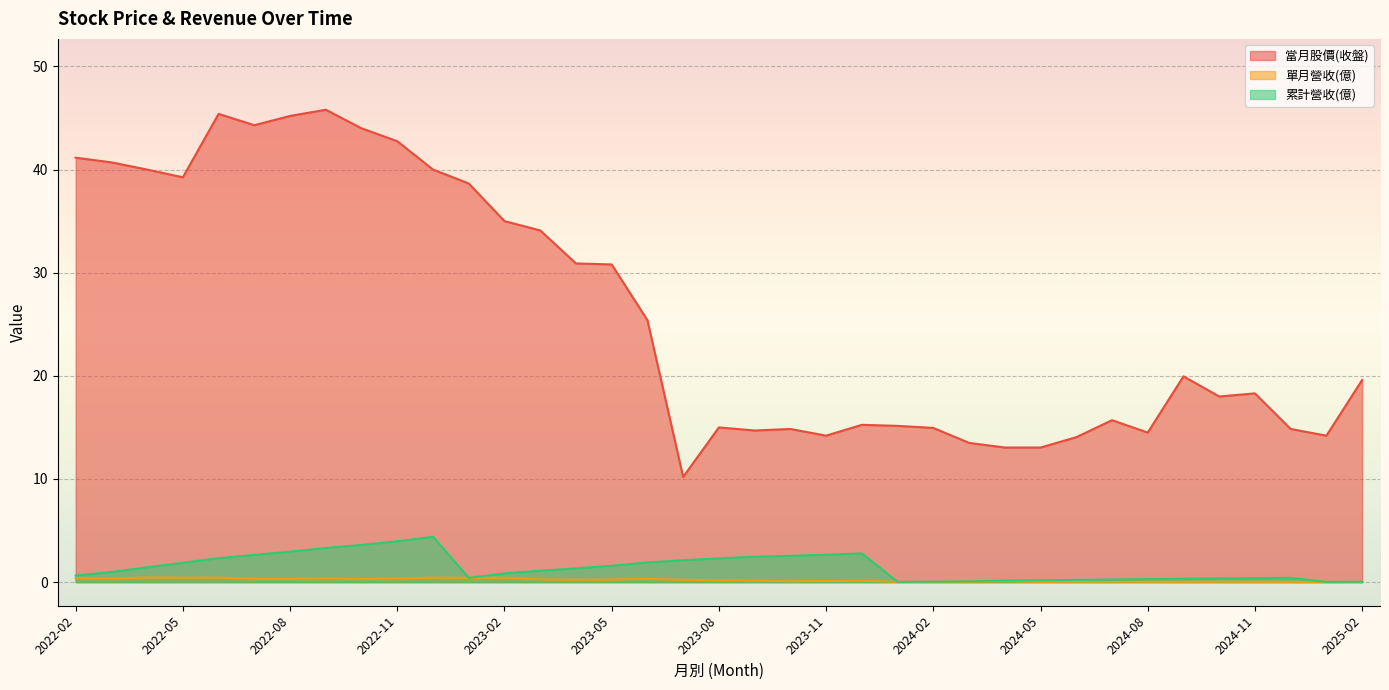

Which series has the largest total across all categories?

當月股價(收盤)